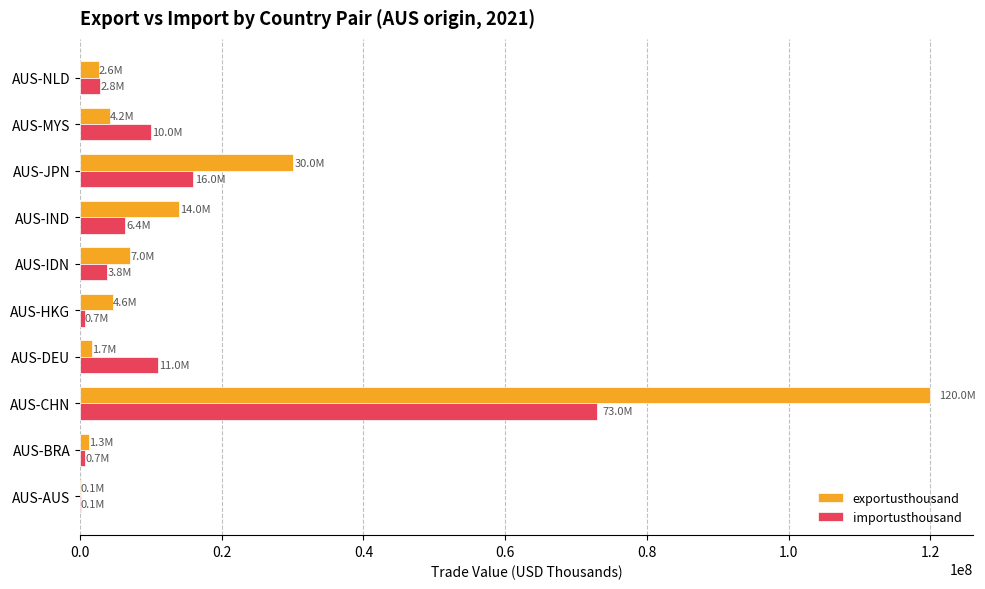

At which label is exportusthousand closest to 60041343?

AUS-JPN